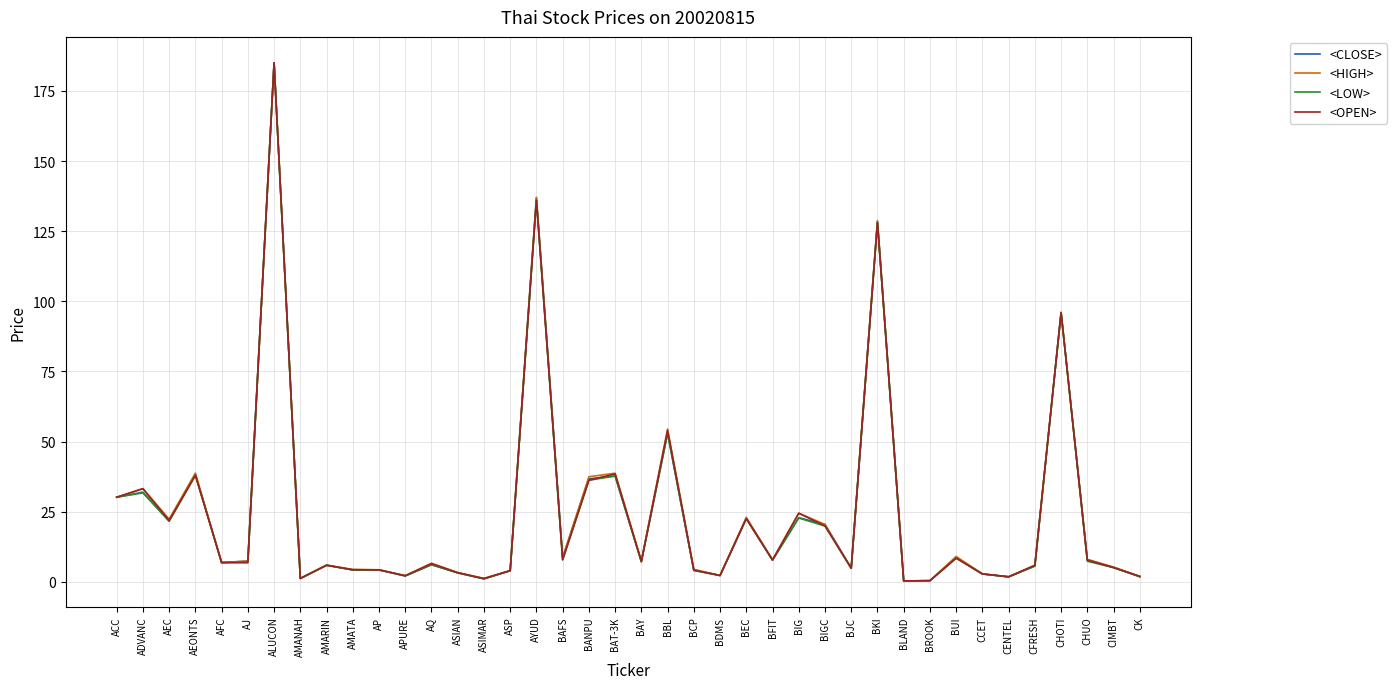

What is the difference between the second highest and minimum values in the <CLOSE> series?

136.6